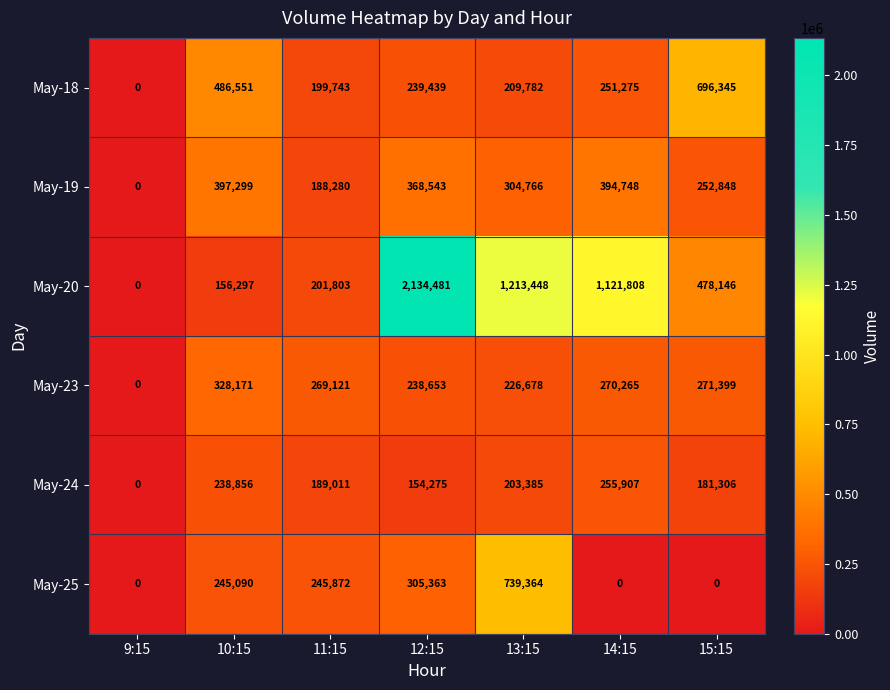

Which category has the highest value in the May-25 series?

13:15